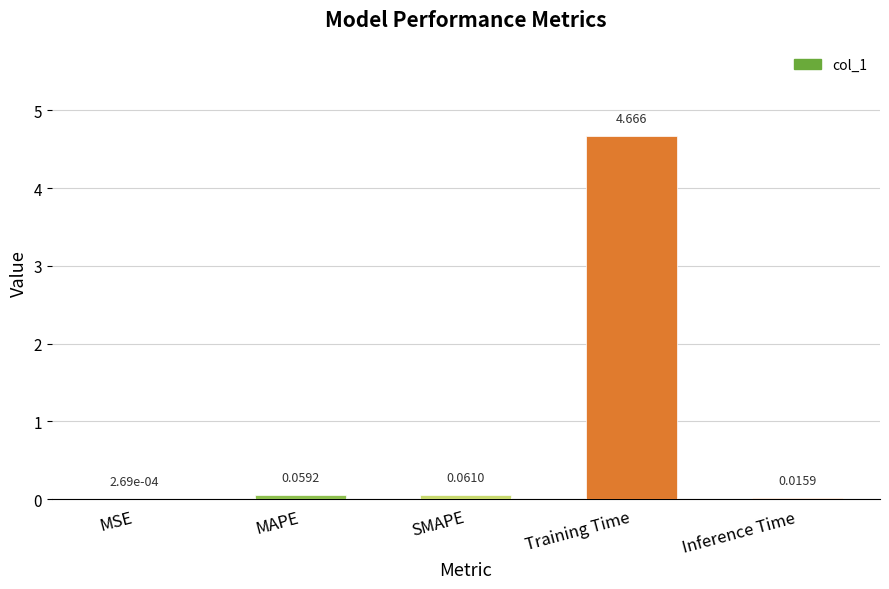

At which category does the chart reach its peak across all series?

Training Time